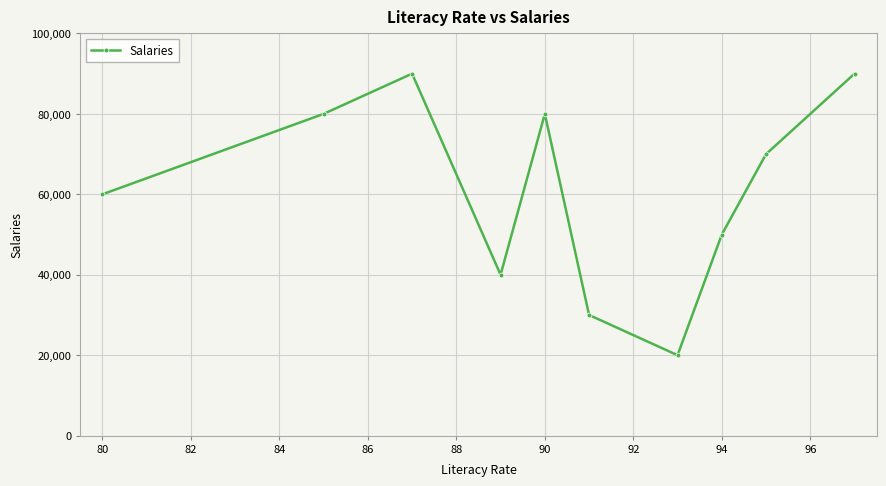

How many interior local peaks (higher than both neighbors) does the data have?

2